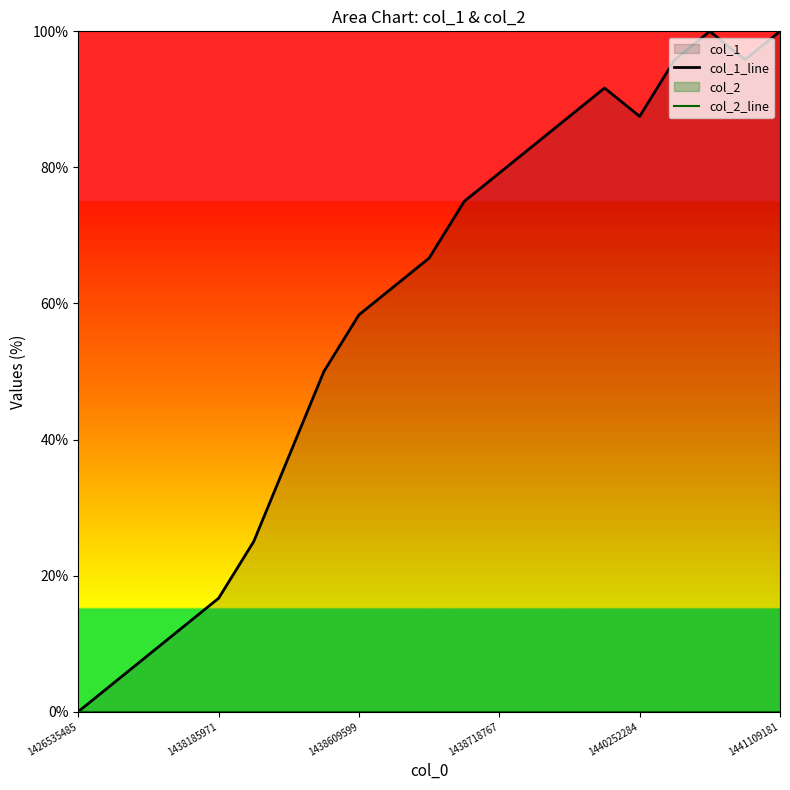

Where is col_2_line nearest to the value 0?

1426535485